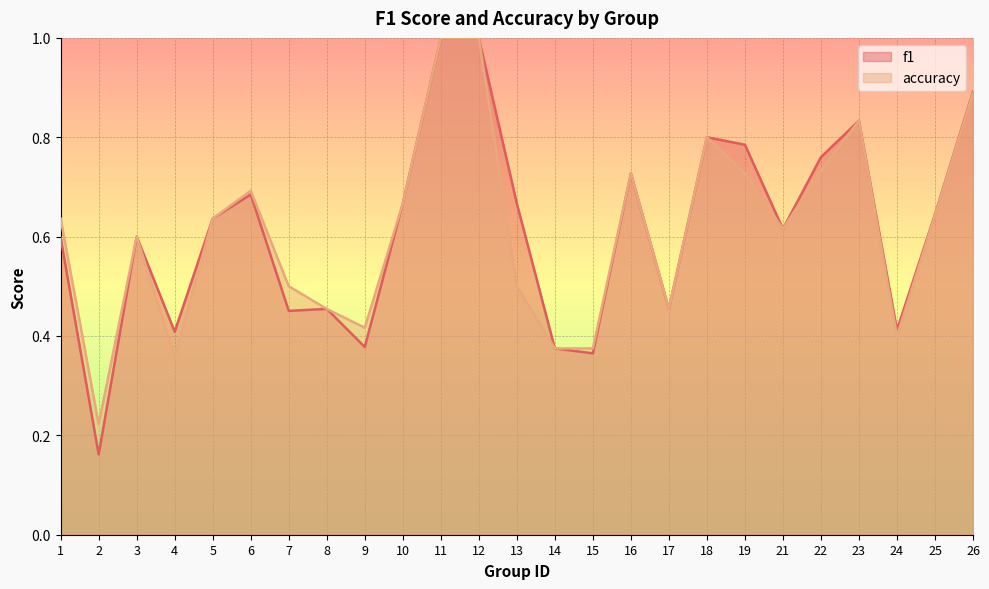

Reading right to left, list all the values displayed in this chart.

f1: 26=0.9	25=0.6	24=0.4	23=0.8	22=0.8	21=0.6	19=0.8	18=0.8	17=0.5	16=0.7	15=0.4	14=0.4	13=0.7	12=1.0	11=1.0	10=0.7	9=0.4	8=0.5	7=0.5	6=0.7	5=0.6	4=0.4	3=0.6	2=0.2	1=0.6
accuracy: 26=0.9	25=0.6	24=0.4	23=0.8	22=0.7	21=0.6	19=0.7	18=0.8	17=0.5	16=0.7	15=0.4	14=0.4	13=0.5	12=1.0	11=1.0	10=0.7	9=0.4	8=0.5	7=0.5	6=0.7	5=0.6	4=0.4	3=0.6	2=0.2	1=0.6